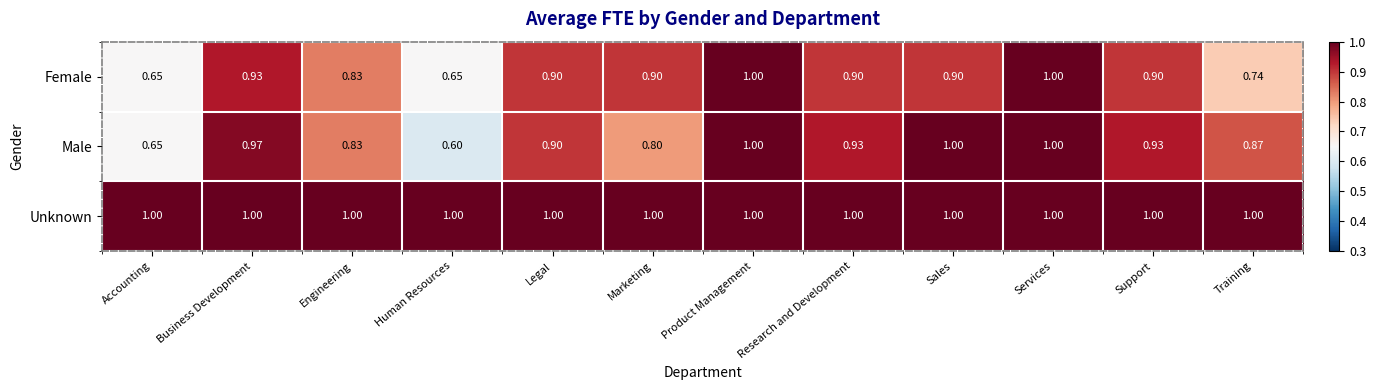

Which series has the largest total across all categories?

Unknown